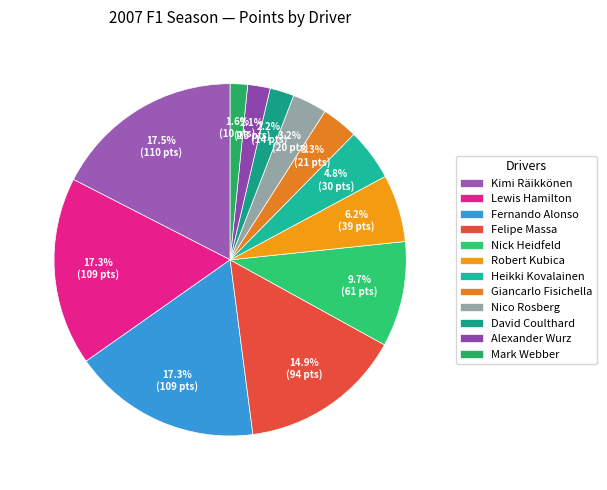

To the nearest percent, what percentage of the pie is Kimi Räikkönen?

17%